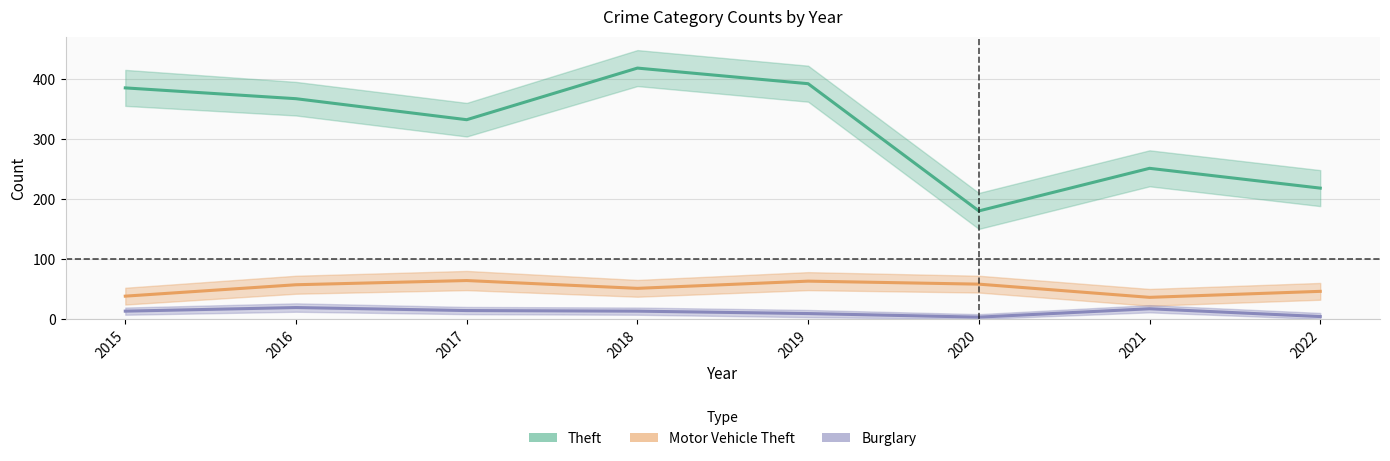

How many data points does each series have?

8